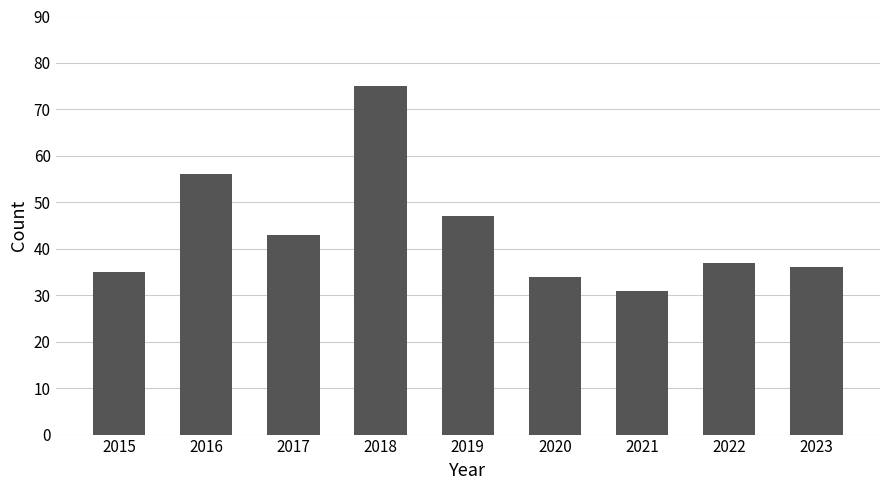

Reading right to left, extract all data points from this chart.

2023=36	2022=37	2021=31	2020=34	2019=47	2018=75	2017=43	2016=56	2015=35